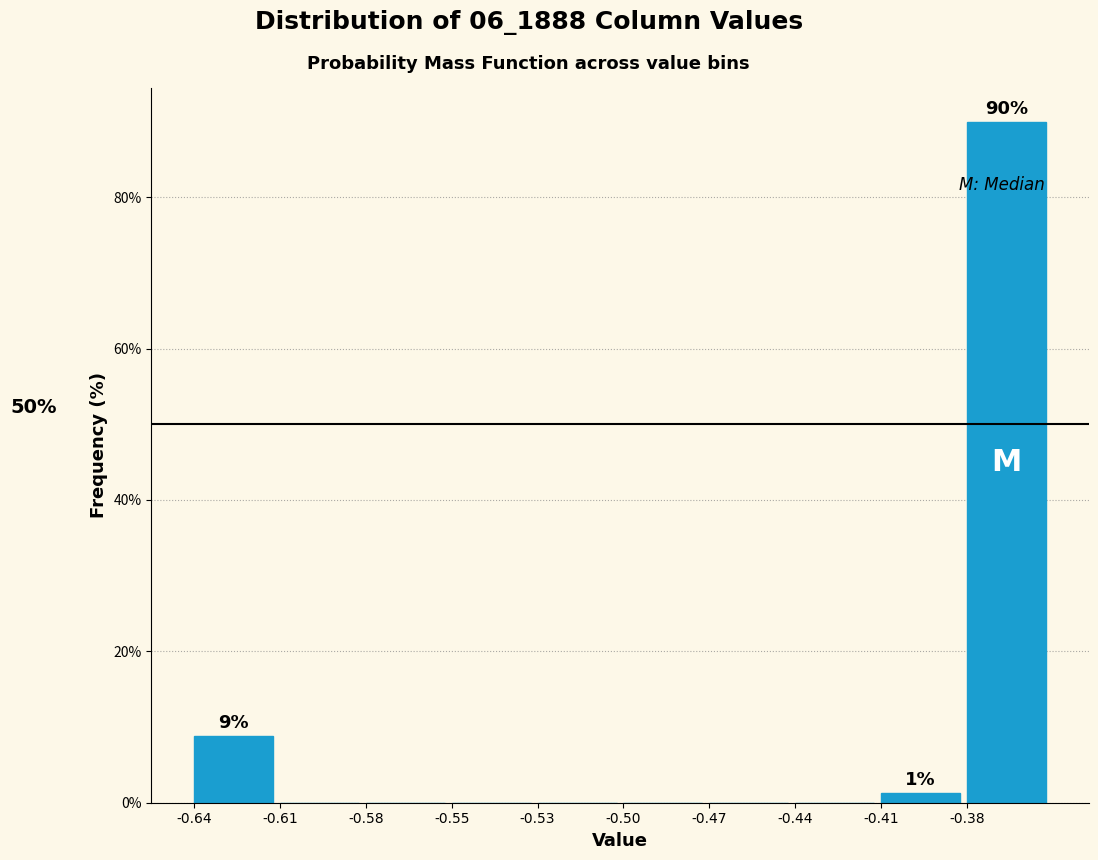

Reading right to left, transcribe all the data shown in this chart.

-0.38=89.9	-0.41=1.3	-0.44=0.0	-0.47=0.0	-0.50=0.0	-0.53=0.0	-0.55=0.0	-0.58=0.0	-0.61=0.0	-0.64=8.8